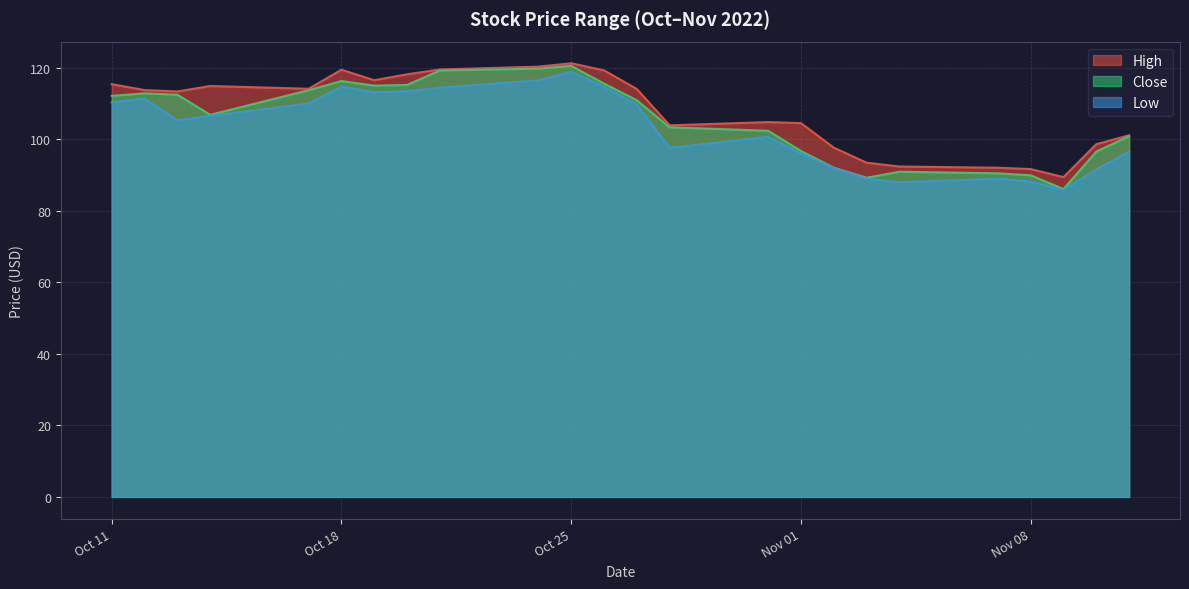

What are all the series names shown in the legend?

High, Close, Low